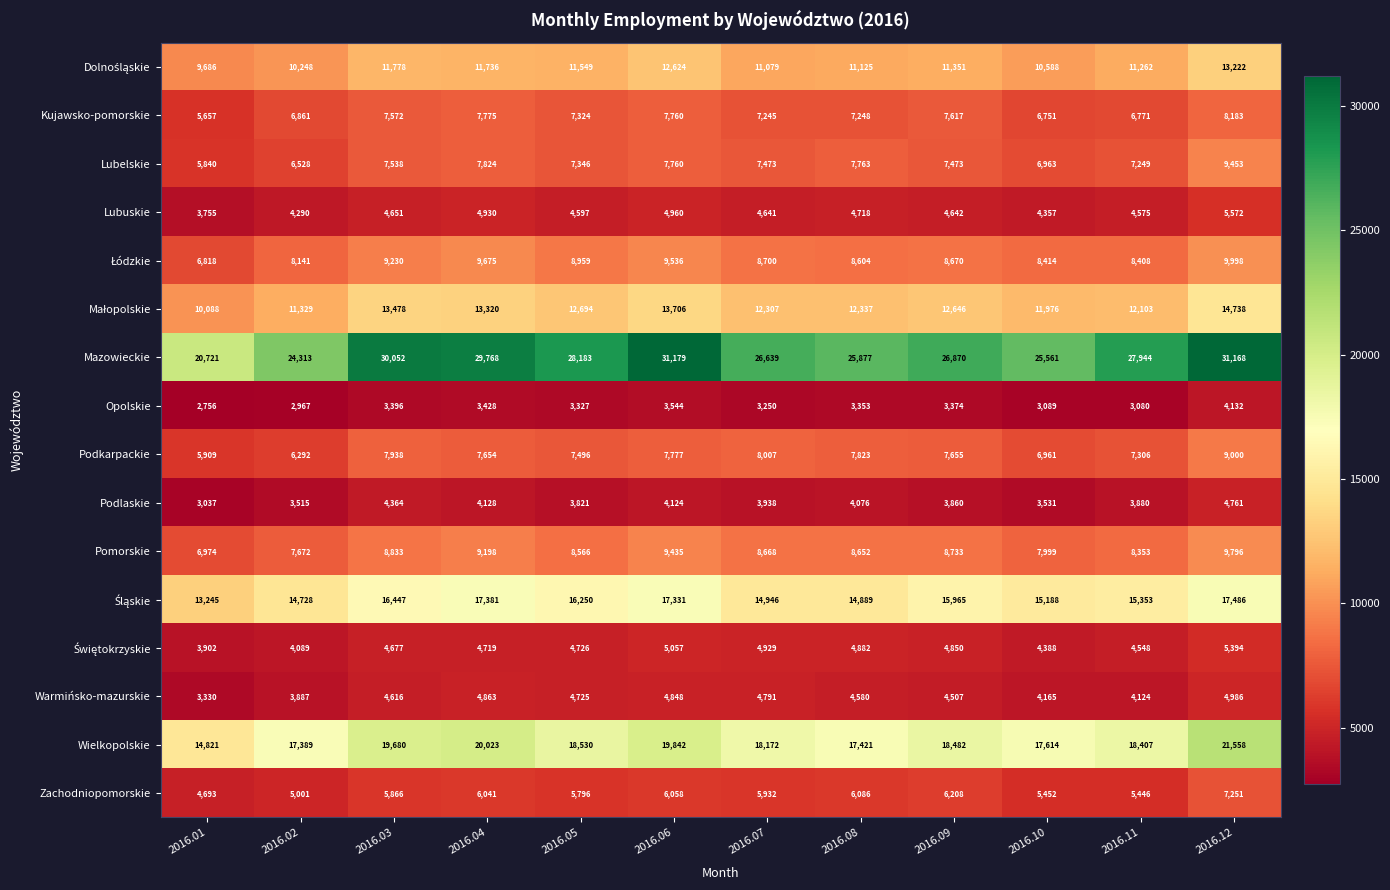

How many categories are shown in the chart?

12